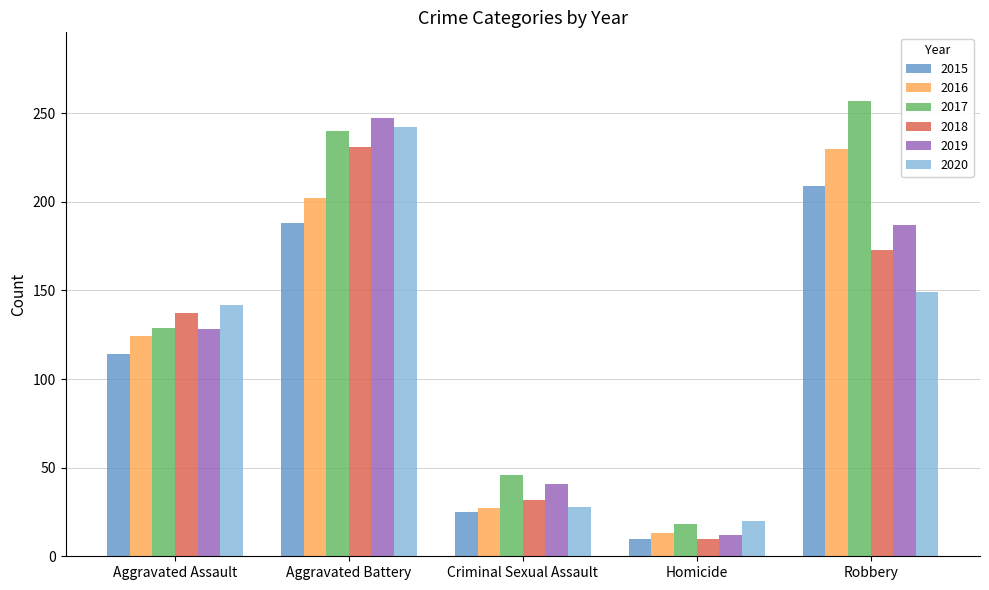

What position from the right is Aggravated Assault?

5